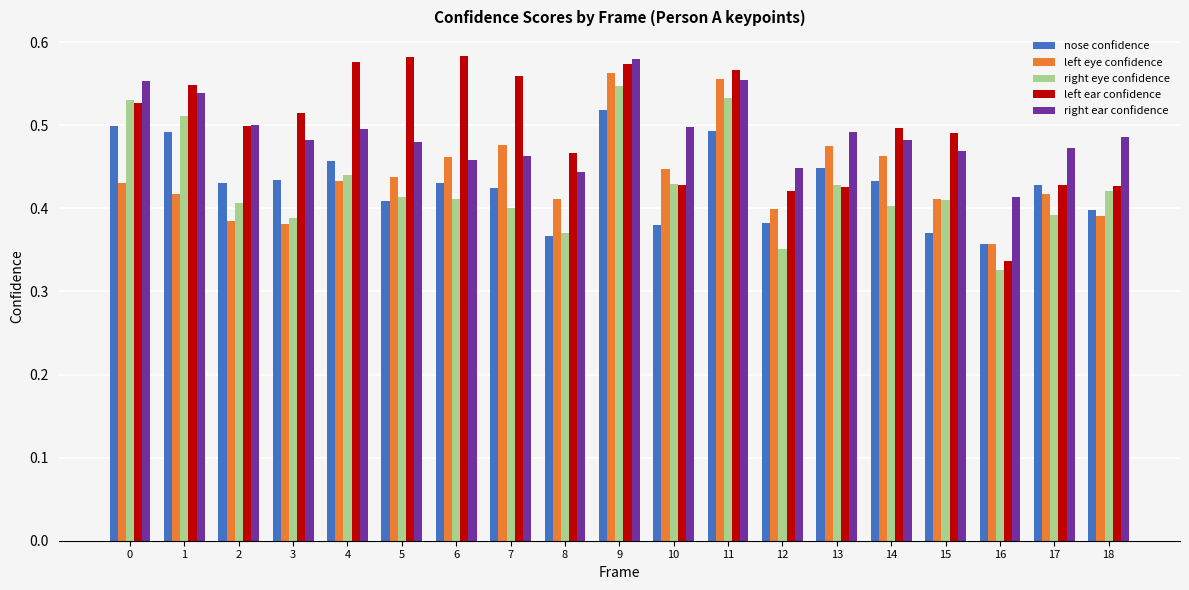

How many groups of bars are there?

19